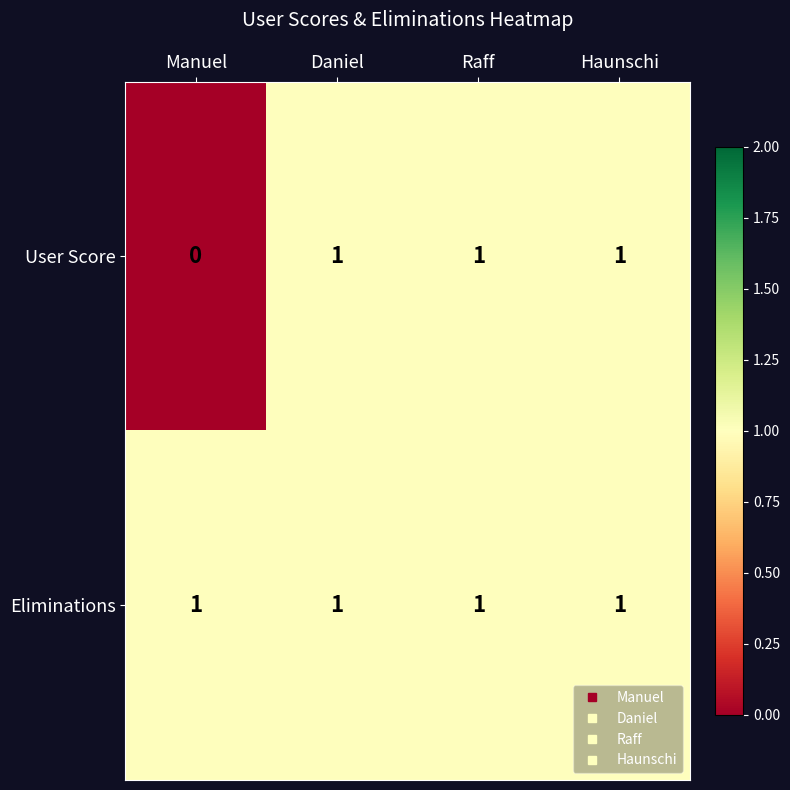

What is the total value across all series at Manuel?

1